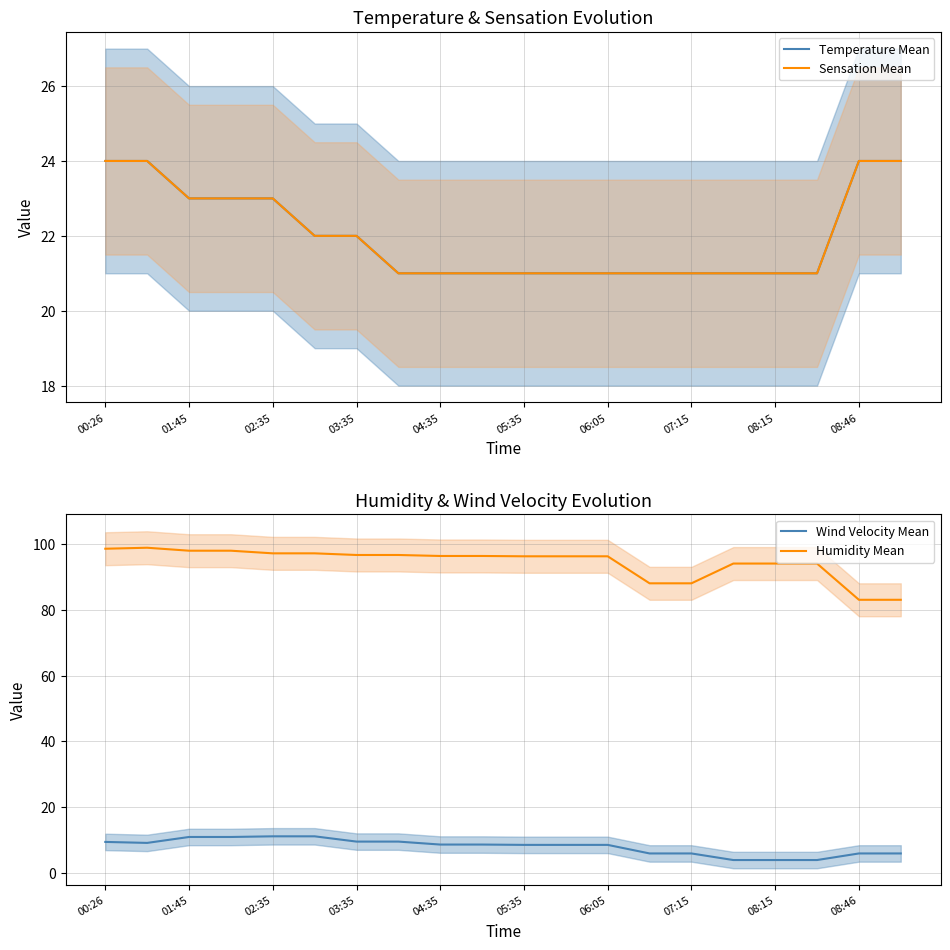

How many values in the Sensation Mean series exceed 21?

9